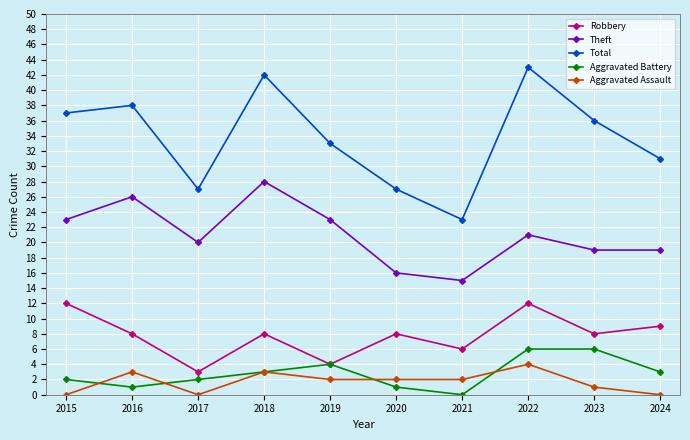

In Robbery, how many points are higher than both neighbors (excluding endpoints)?

3